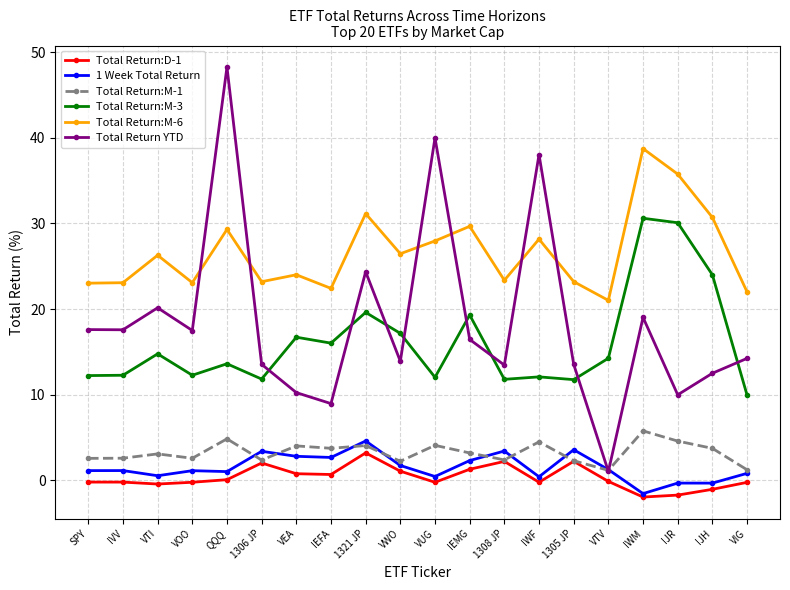

What is the approximate value of Total Return:M-3 at IWF?

12.1